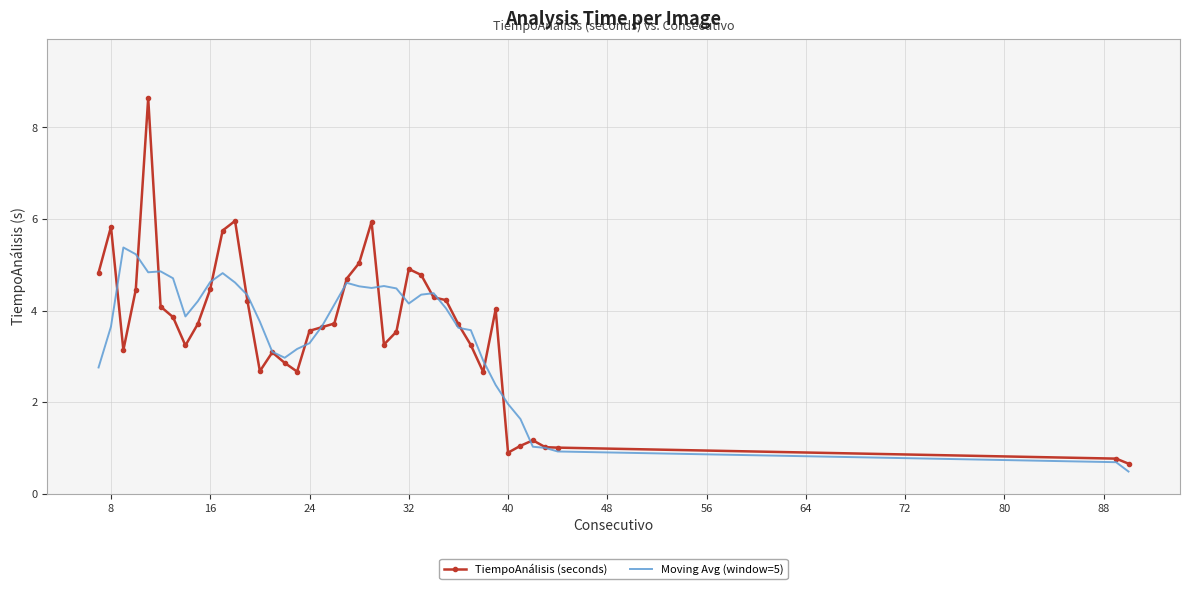

Which series has the widest spread of values?

TiempoAnálisis (seconds)